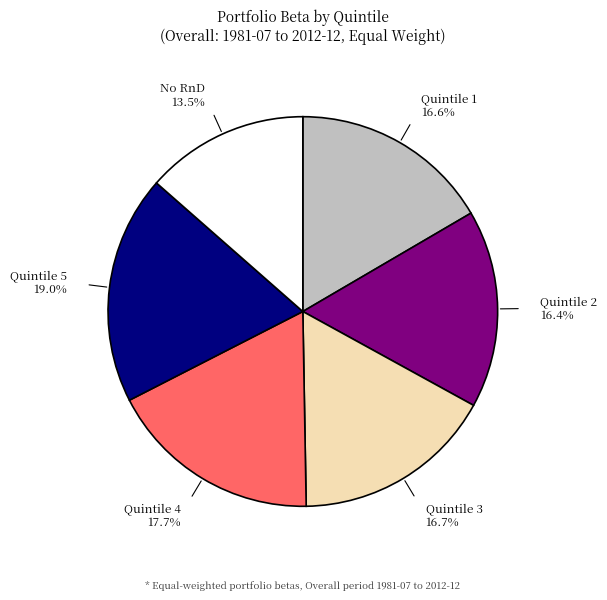

Is there a majority slice in this chart?

No